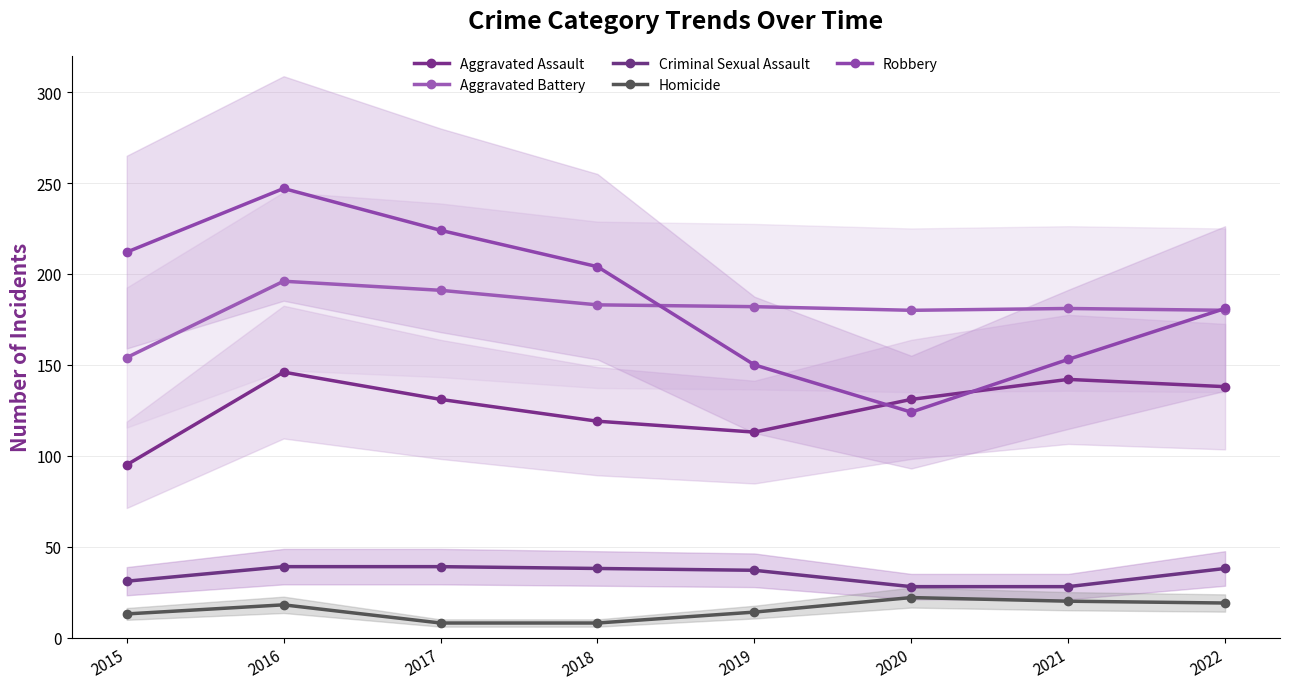

Rank the categories by Aggravated Assault value from highest to lowest.

2016, 2021, 2022, 2017, 2020, 2018, 2019, 2015